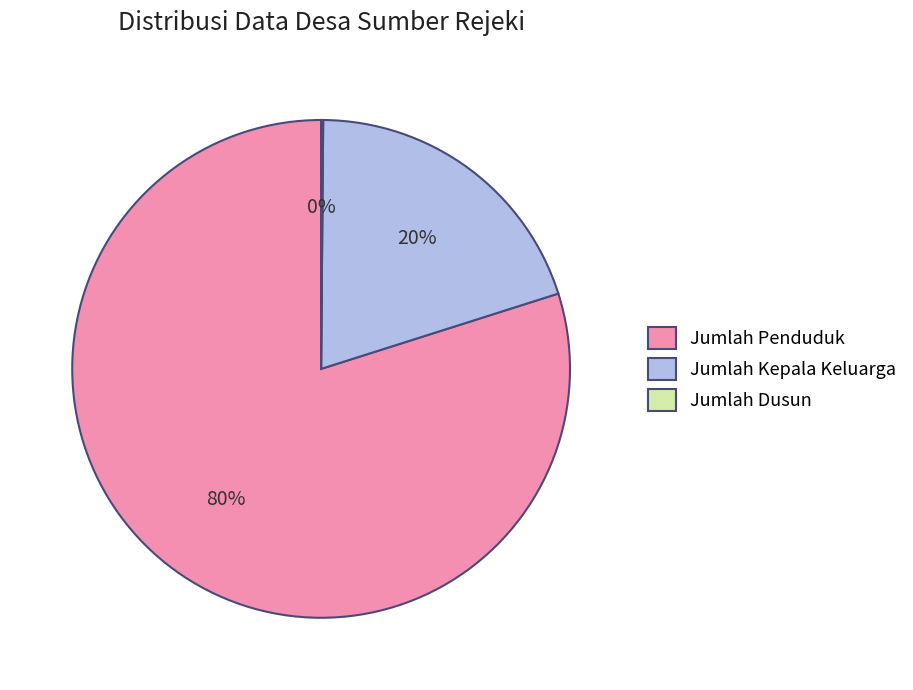

Which slice is the largest?

Jumlah Penduduk